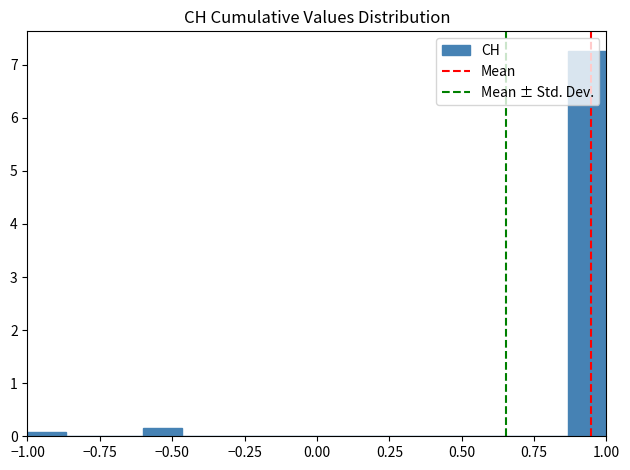

Around what value on the x-axis is the tallest bar? Give the approximate position of its centre, as read against the axis.

0.95